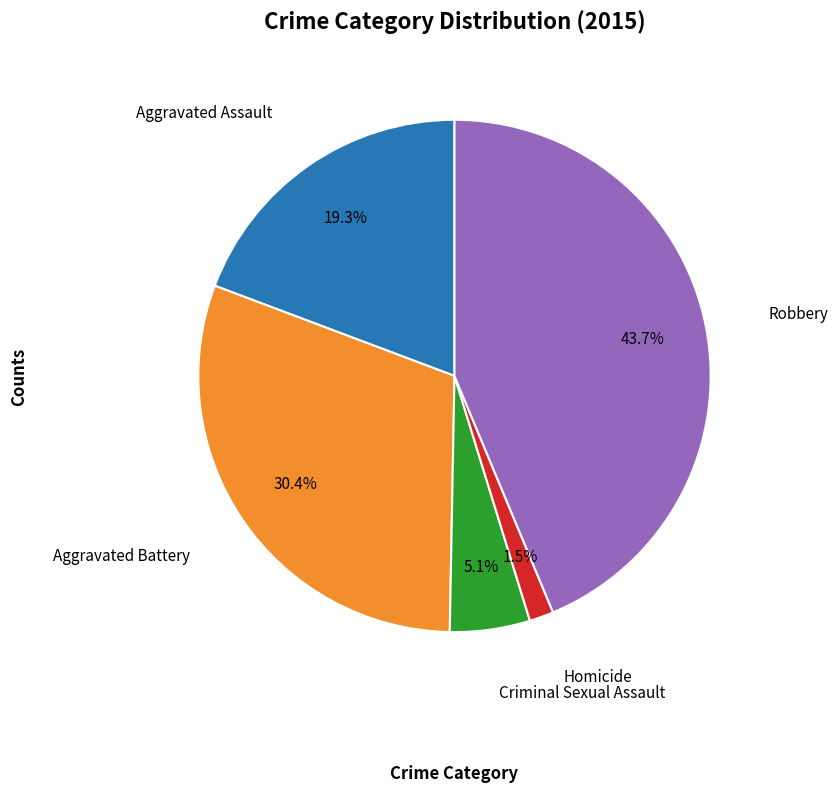

Is there any slice that represents more than half of the pie?

No